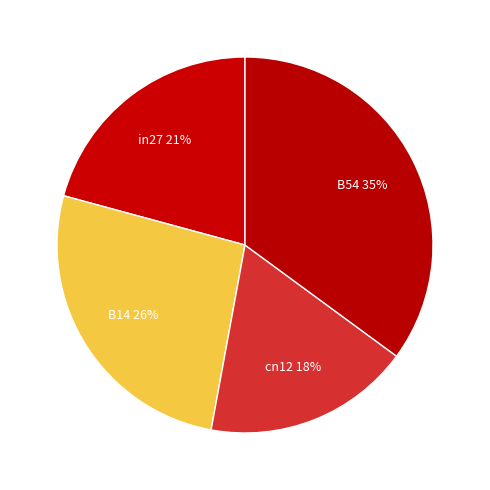

What percentage is the B14 slice, to the nearest percent?

26%